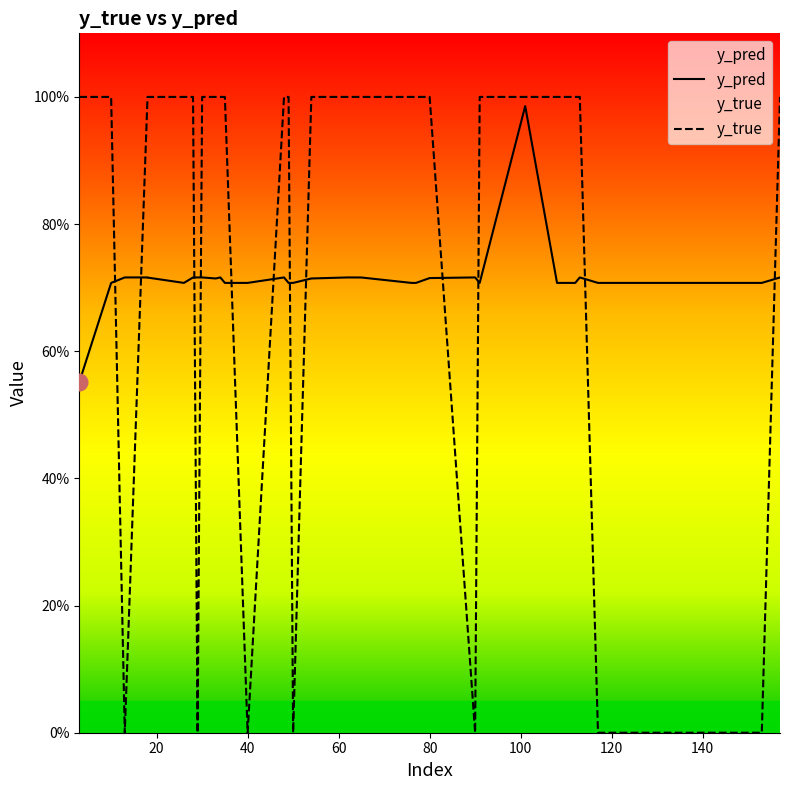

How many times do y_pred and y_true cross each other?

12